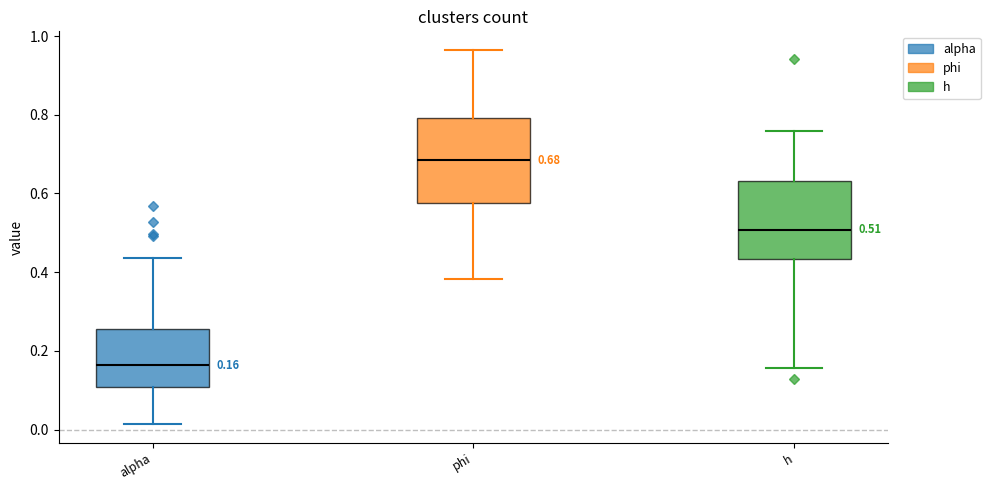

Which box's median line is the lowest?

alpha